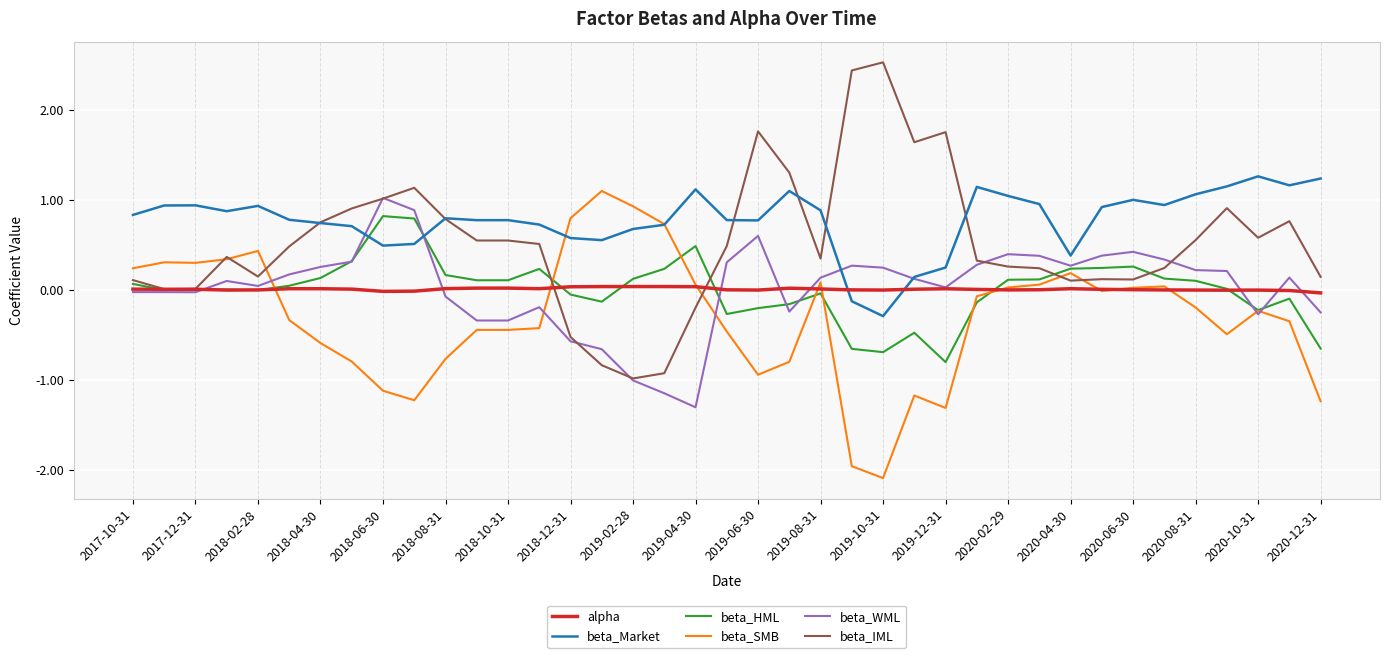

Which series has the widest spread of values?

beta_IML